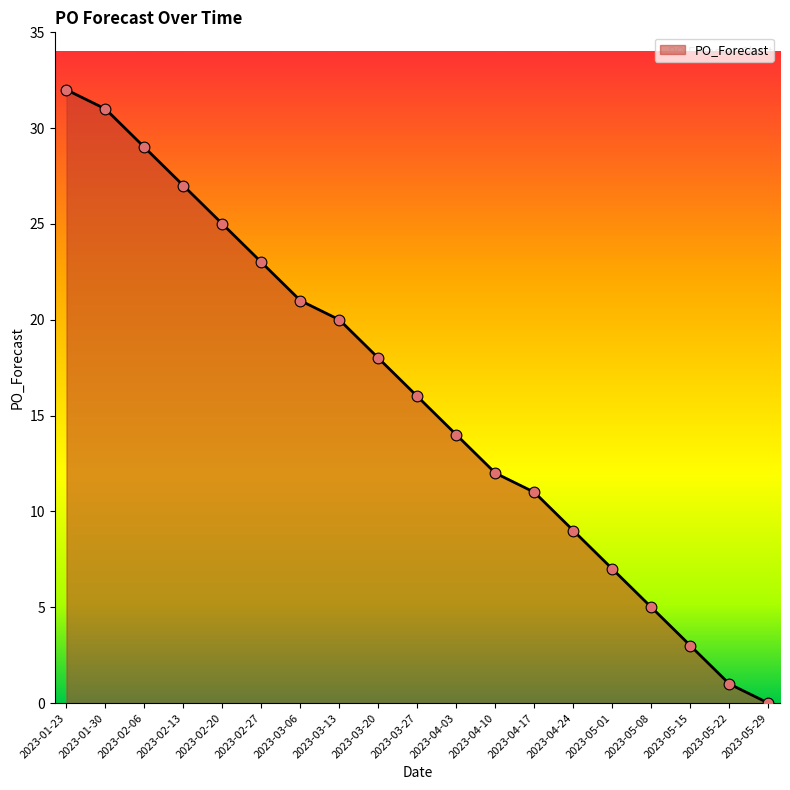

What is the change in value from 2023-01-30 to 2023-05-15?

-28